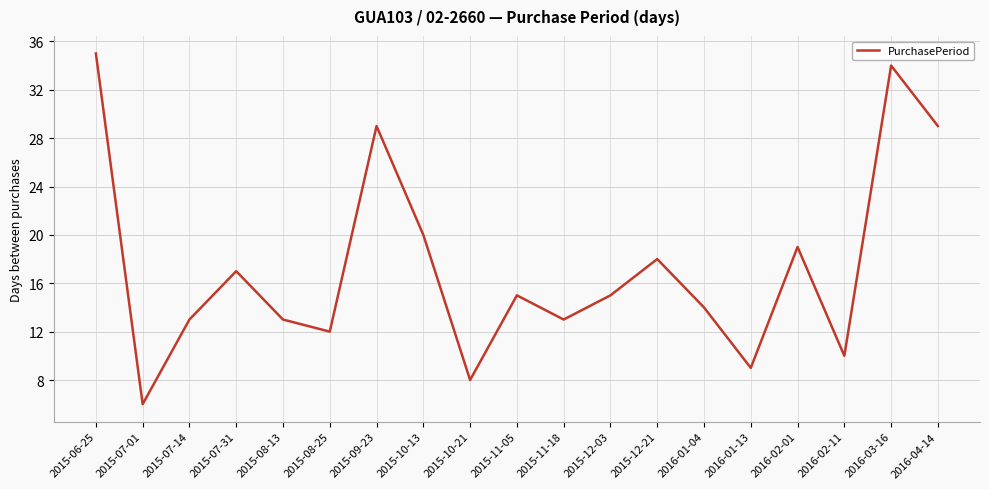

Where is the data nearest to the value 20?

2015-10-13